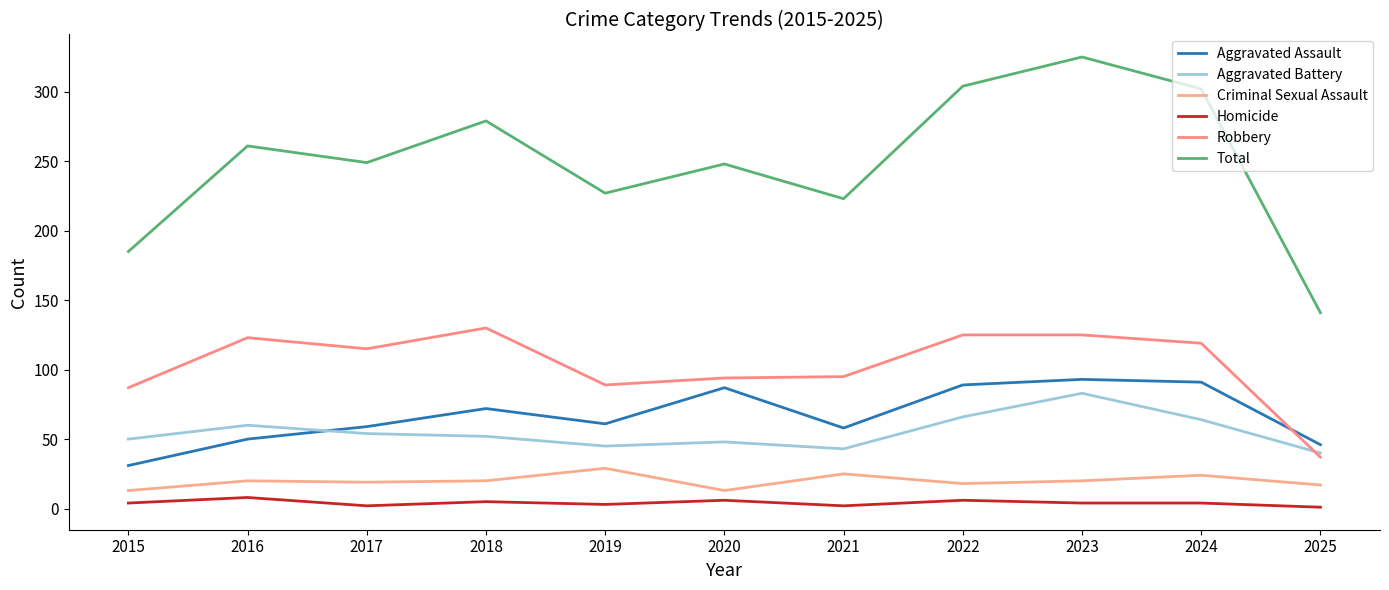

At which label does Robbery reach its peak?

2018